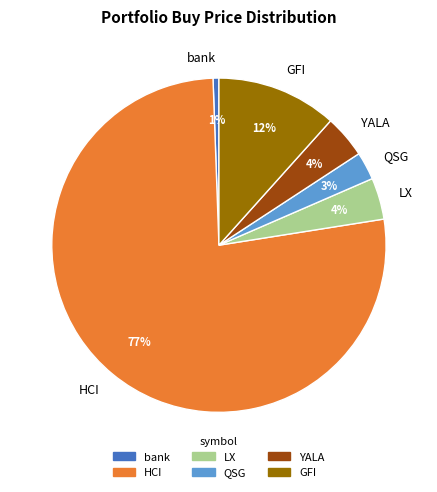

Does HCI represent more than half of the total?

Yes